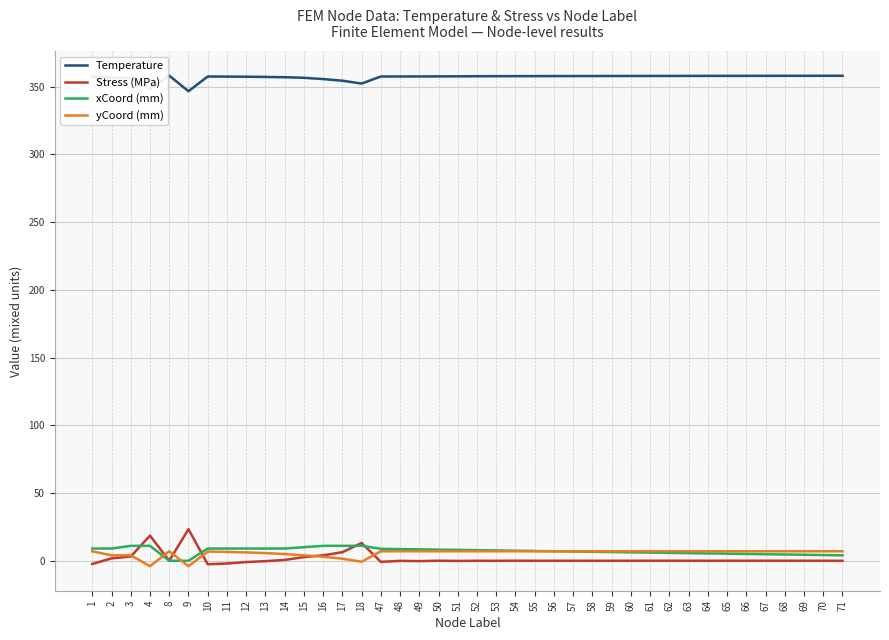

Is the value of xCoord (mm) at 11 greater than the value of Temperature at 16?

No